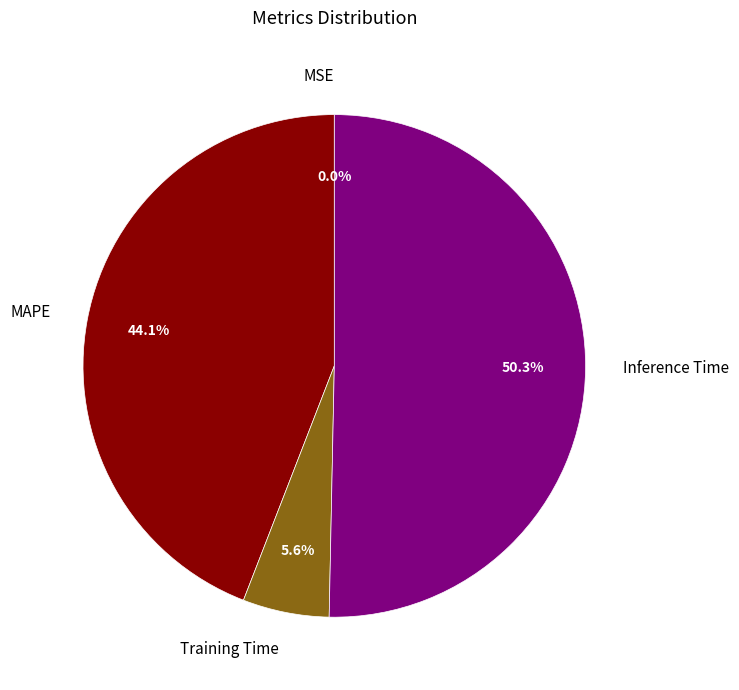

To the nearest percent, what is the average slice percentage?

25%